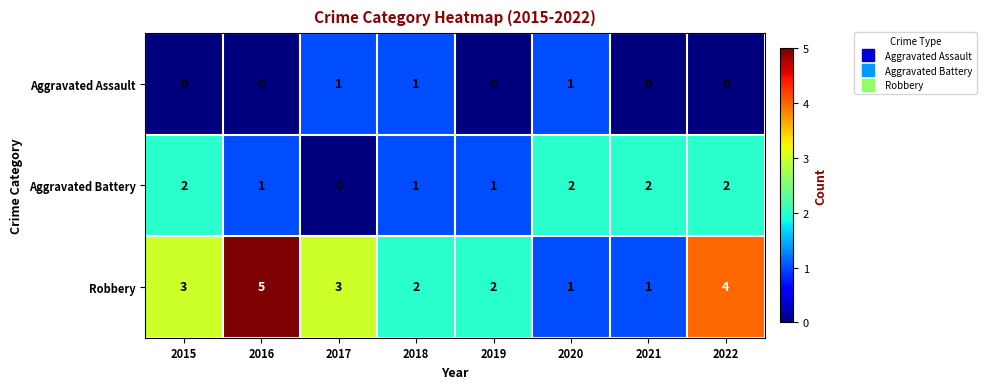

Reading left to right, list all the values displayed in this chart.

Aggravated Assault: 0	0	1	1	0	1	0	0
Aggravated Battery: 2	1	0	1	1	2	2	2
Robbery: 3	5	3	2	2	1	1	4